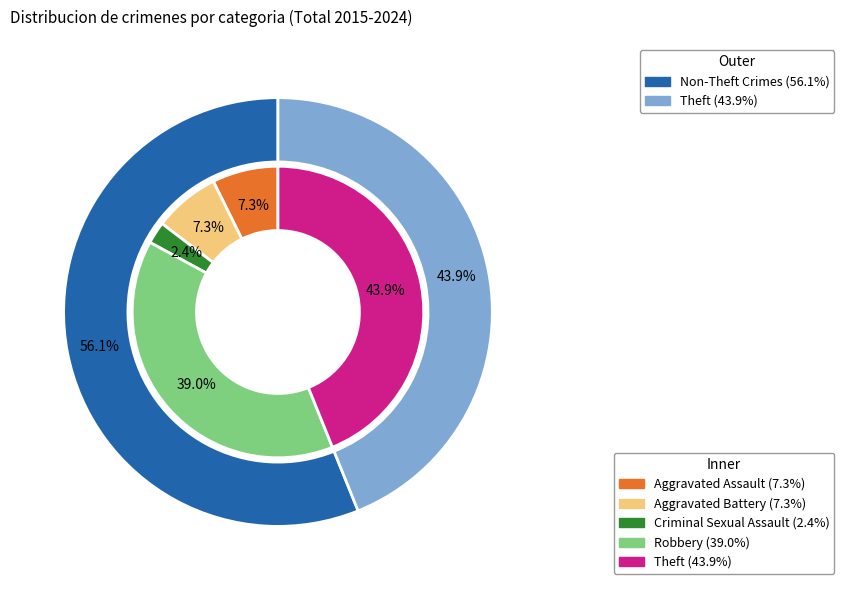

Is it true that Robbery is 39% of the pie?

True